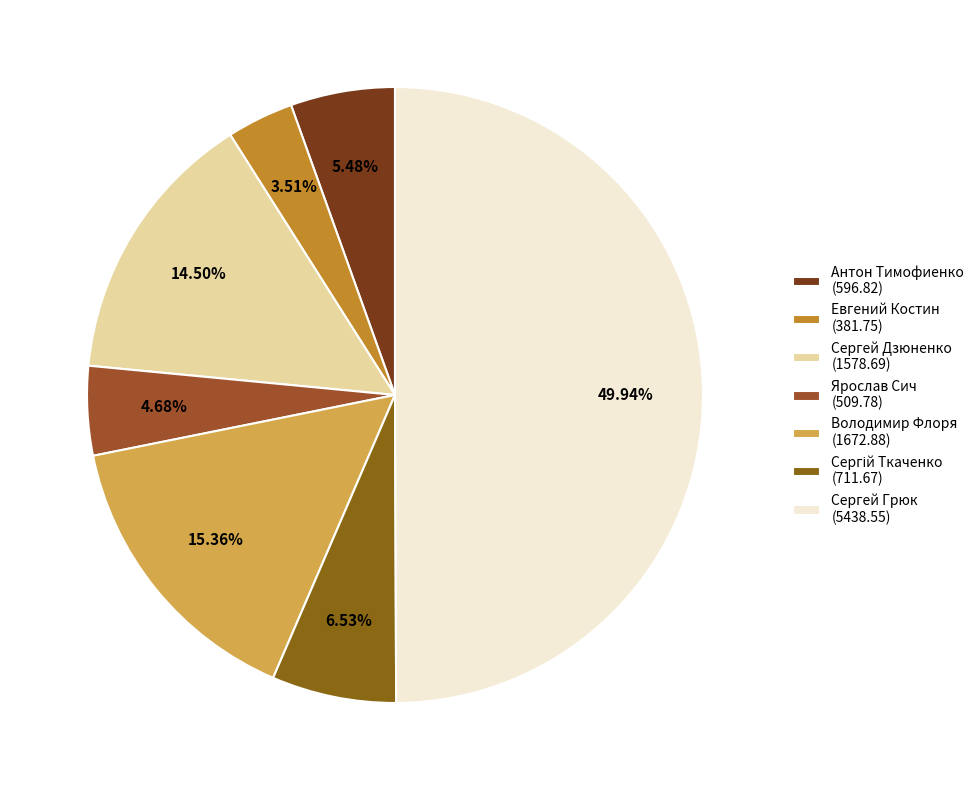

Which category has the biggest portion of the pie?

Сергей Грюк (5438.55)